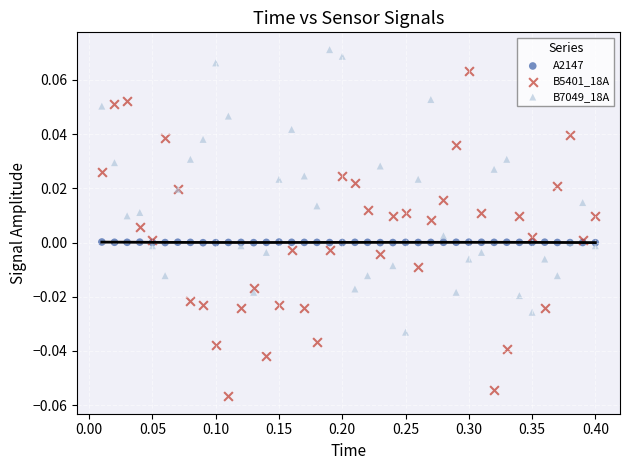

What are all the series names shown in the legend?

A2147, B5401_18A, B7049_18A